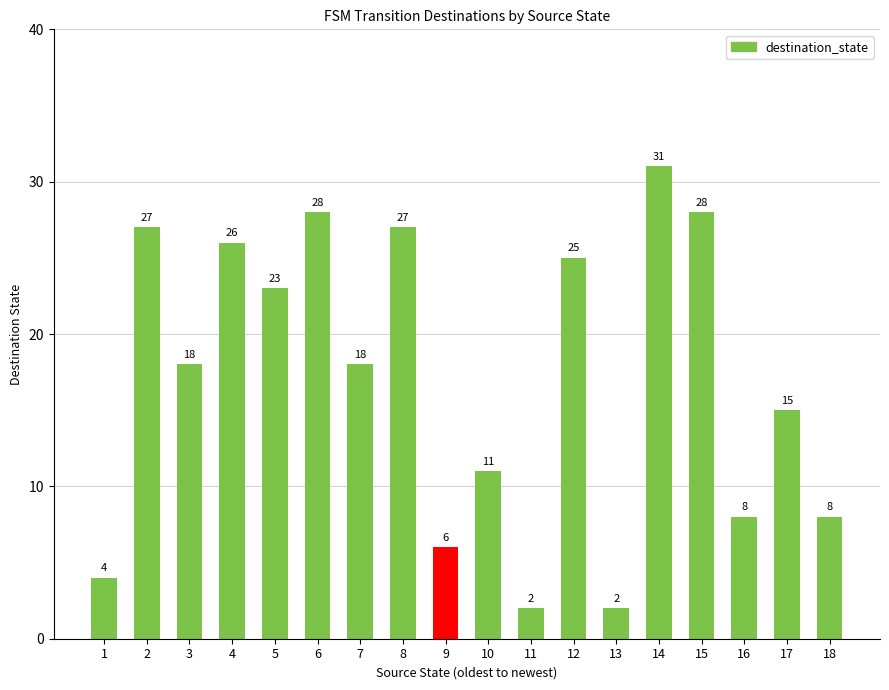

What is the sum of all values?

307